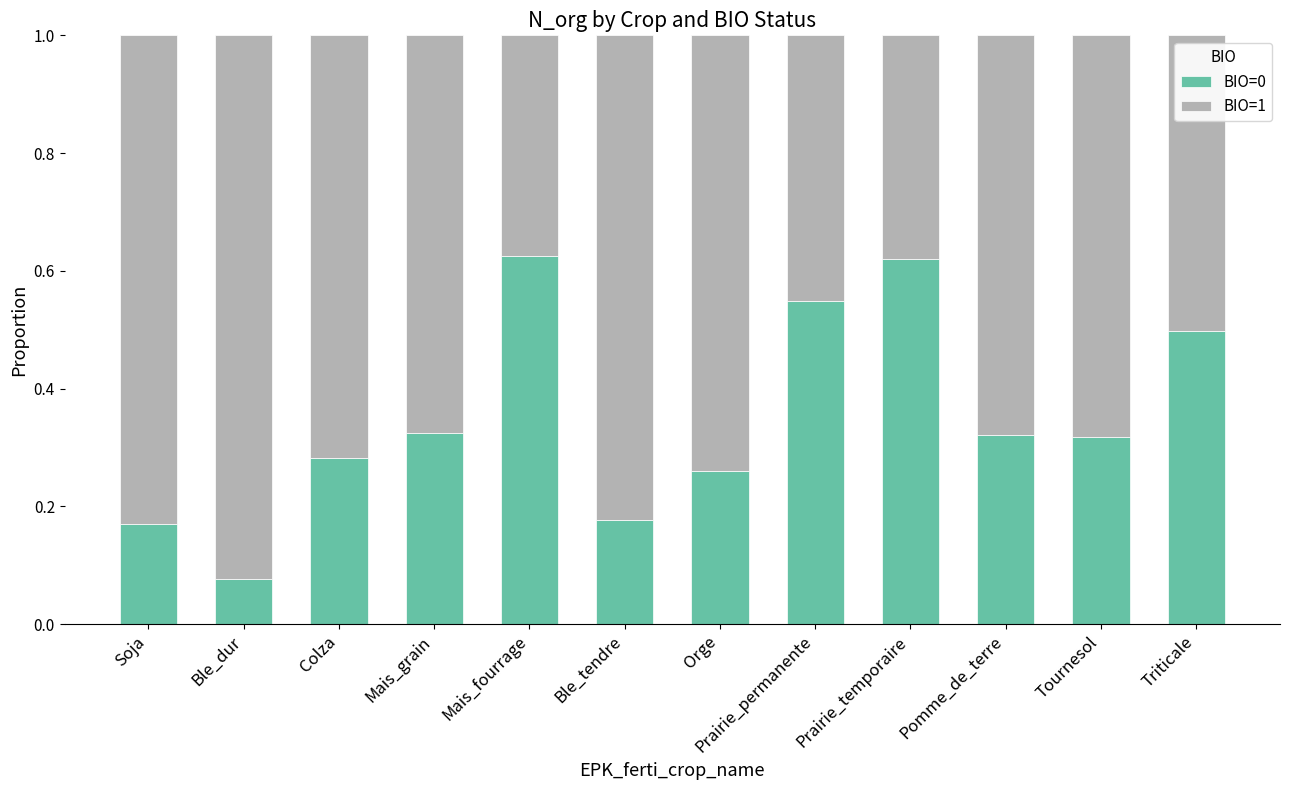

Are the bars grouped side by side (vs. stacked)?

No